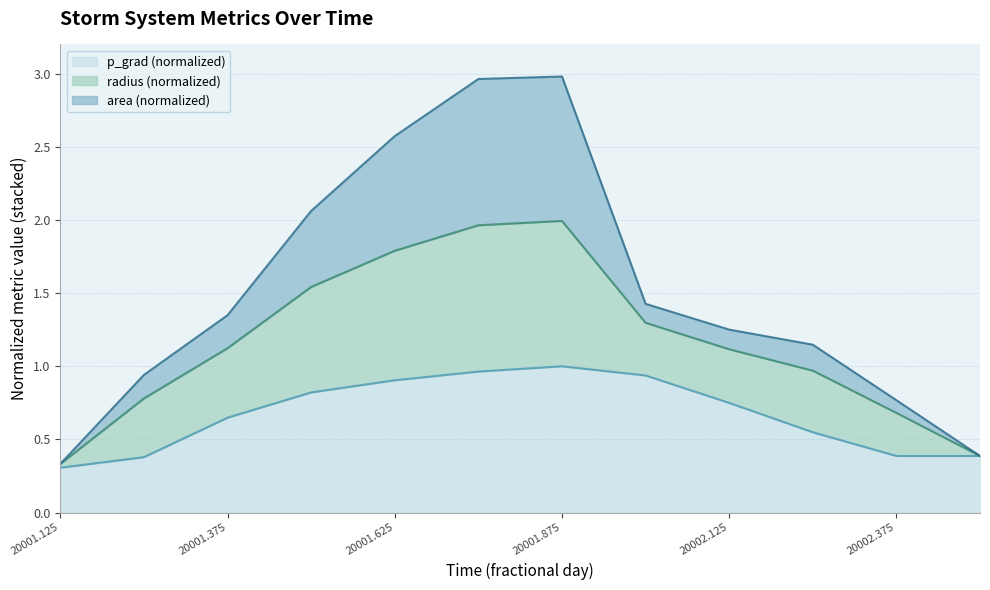

How many lines are shown in the chart?

3